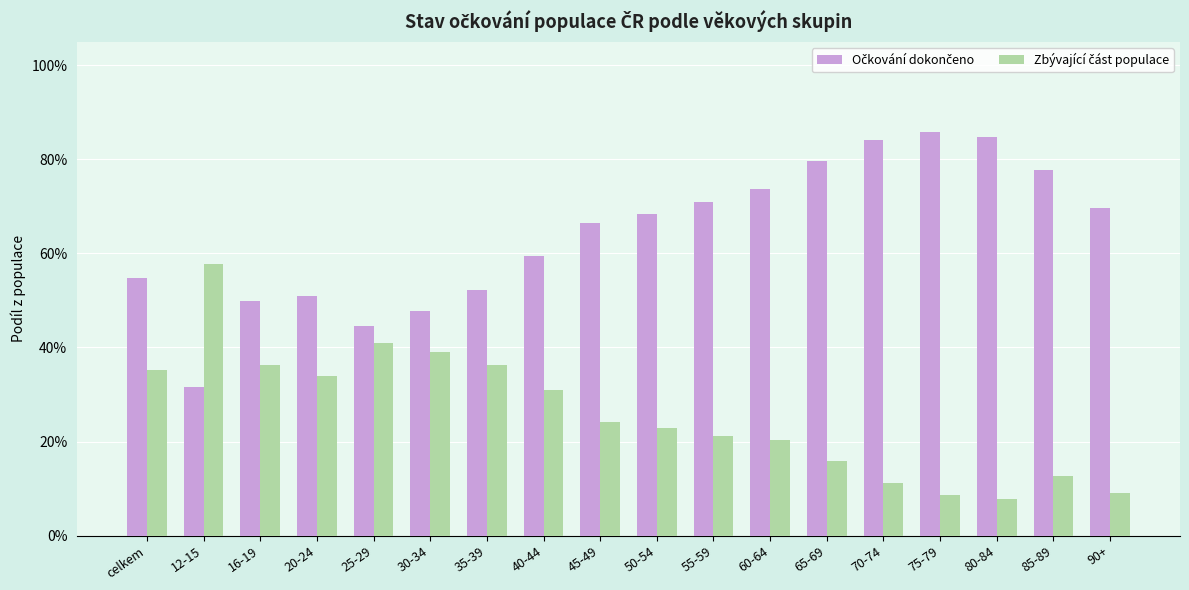

What is the difference between the second highest and second lowest values in the Očkování dokončeno series?

0.4